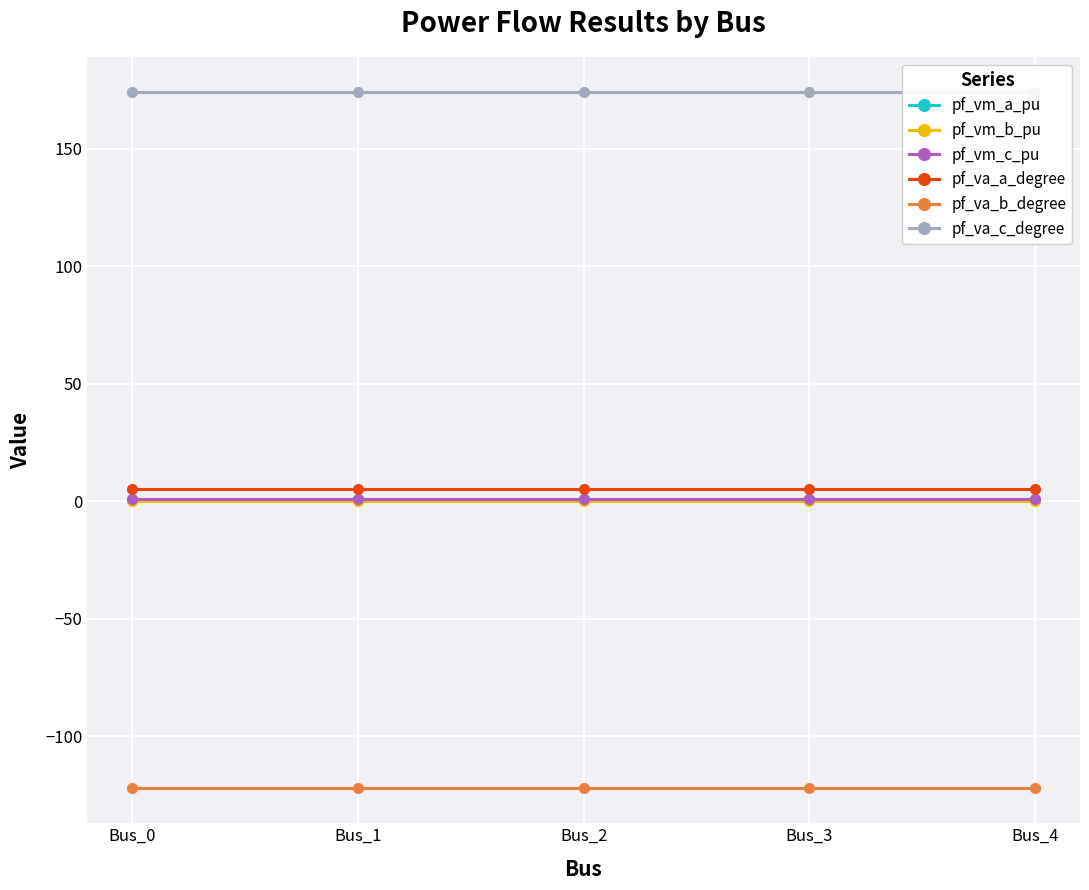

True or false: pf_vm_b_pu has more than 2 points higher than both neighbors.

False